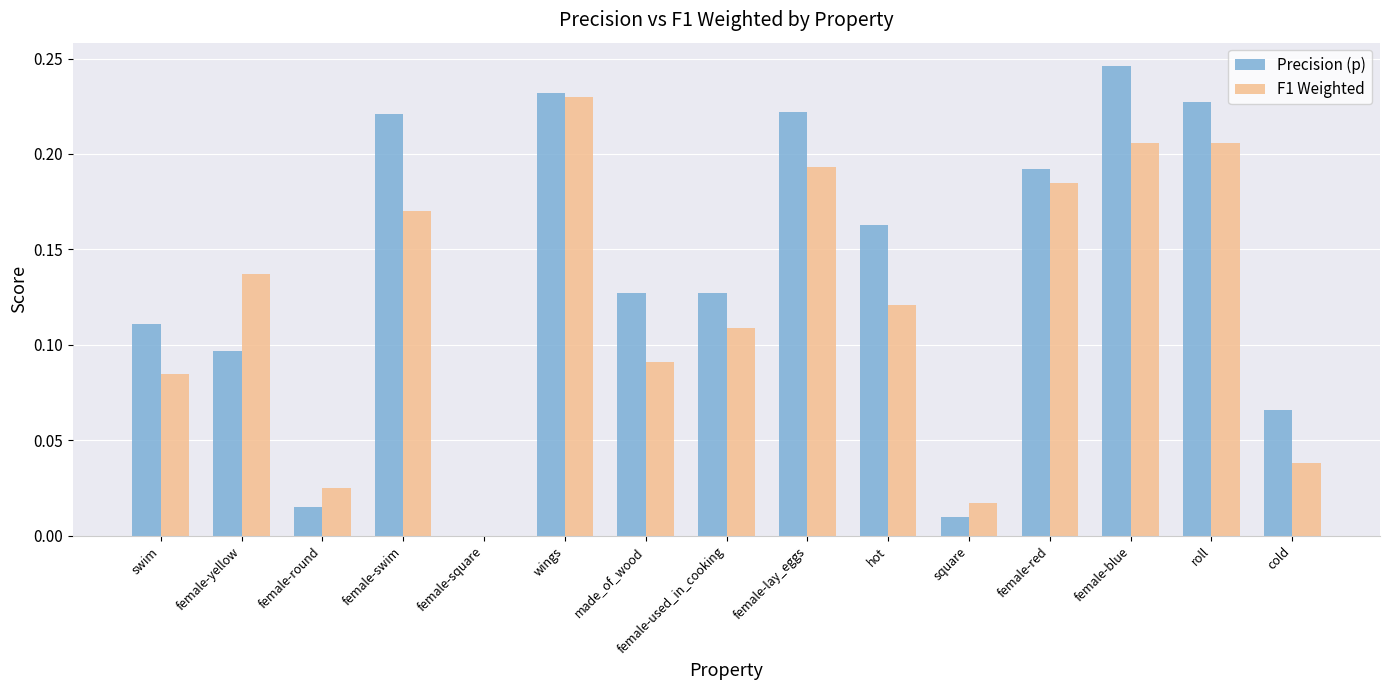

Between female-yellow and cold, which series saw the biggest shift?

F1 Weighted